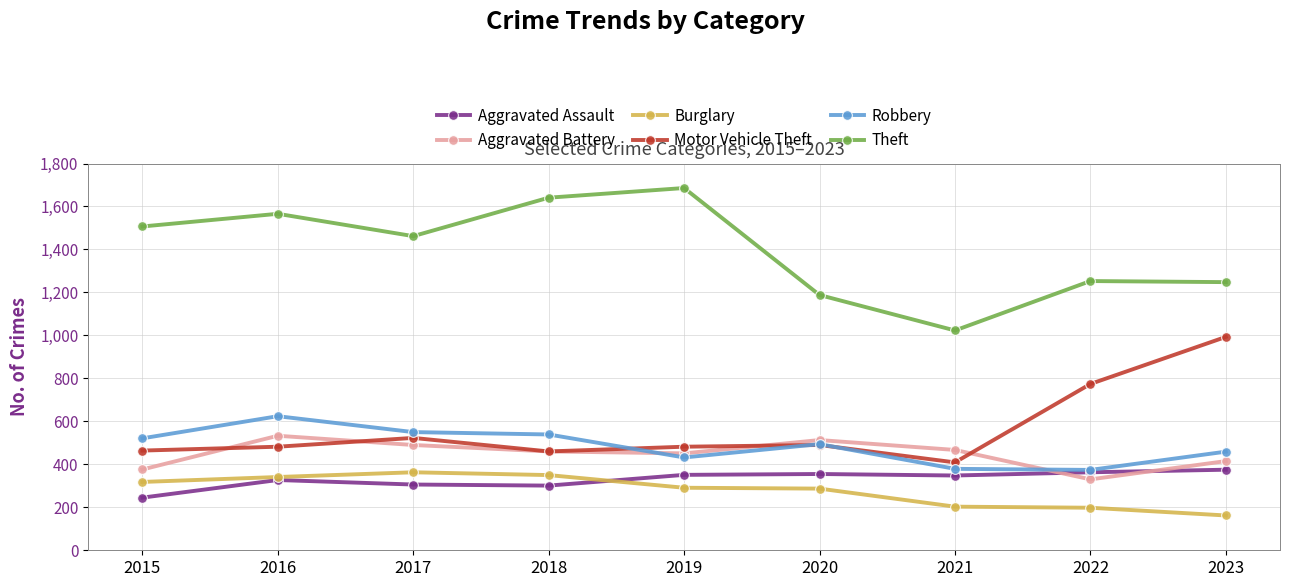

At which label does Aggravated Assault reach its minimum?

2015